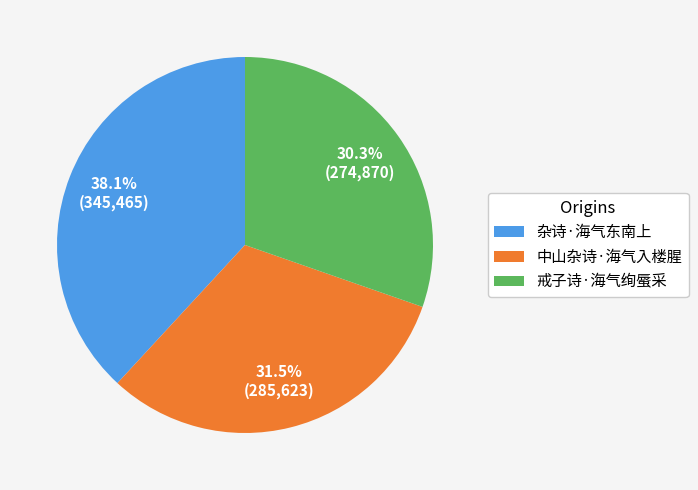

What is the largest slice in the pie chart?

杂诗·海气东南上